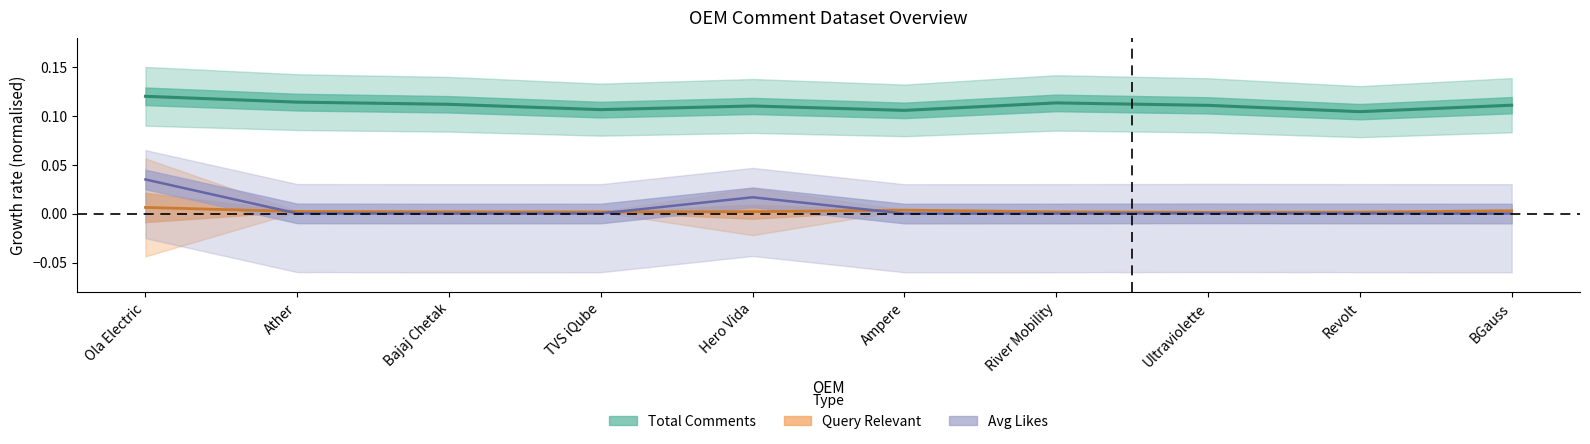

True or false: Query_Relevant and Total_Comments cross at least once.

False